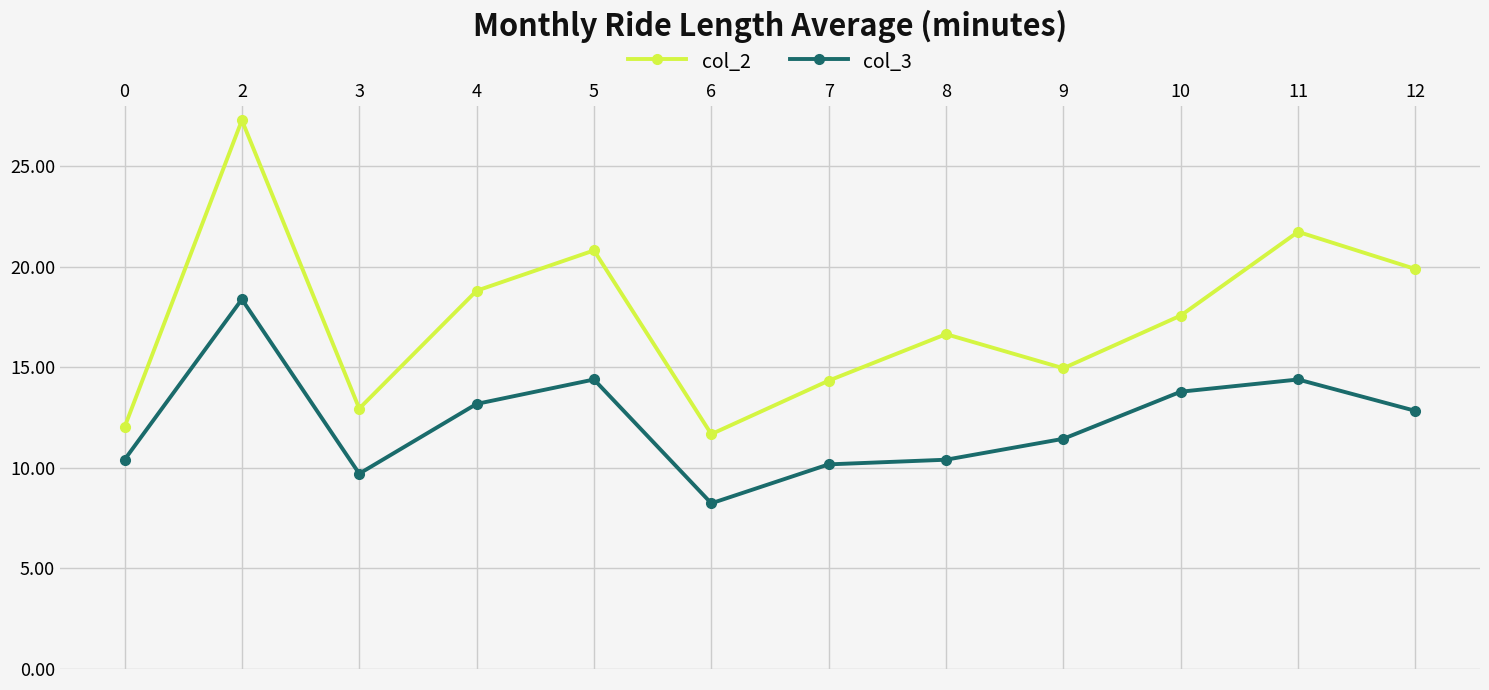

At which category does col_2 reach its first local valley?

3